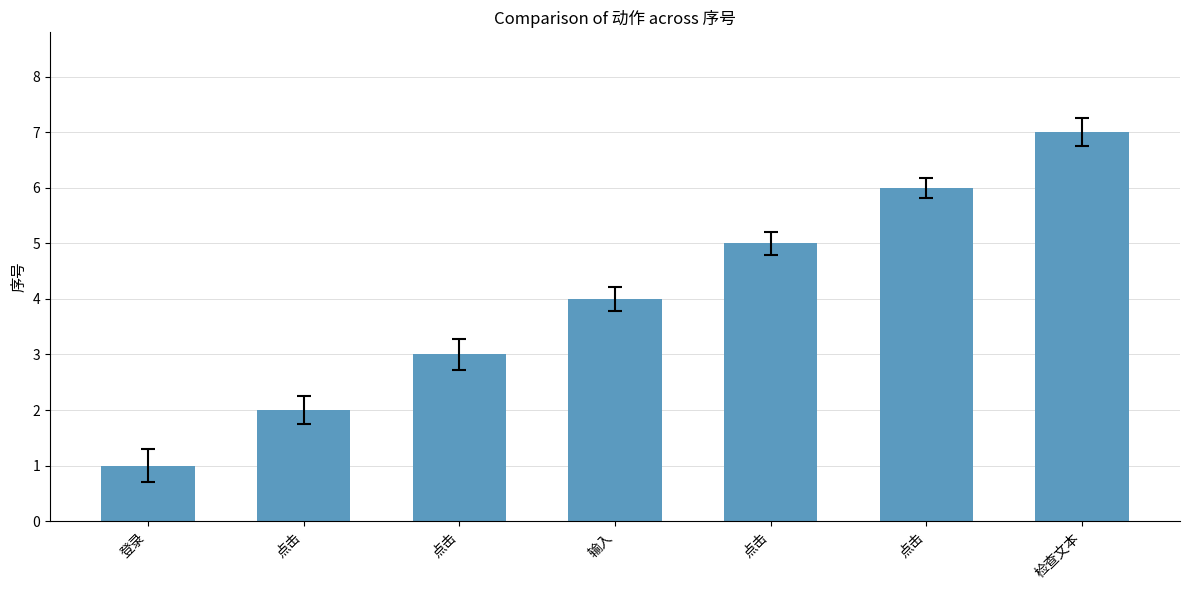

How many bars are there in total?

7